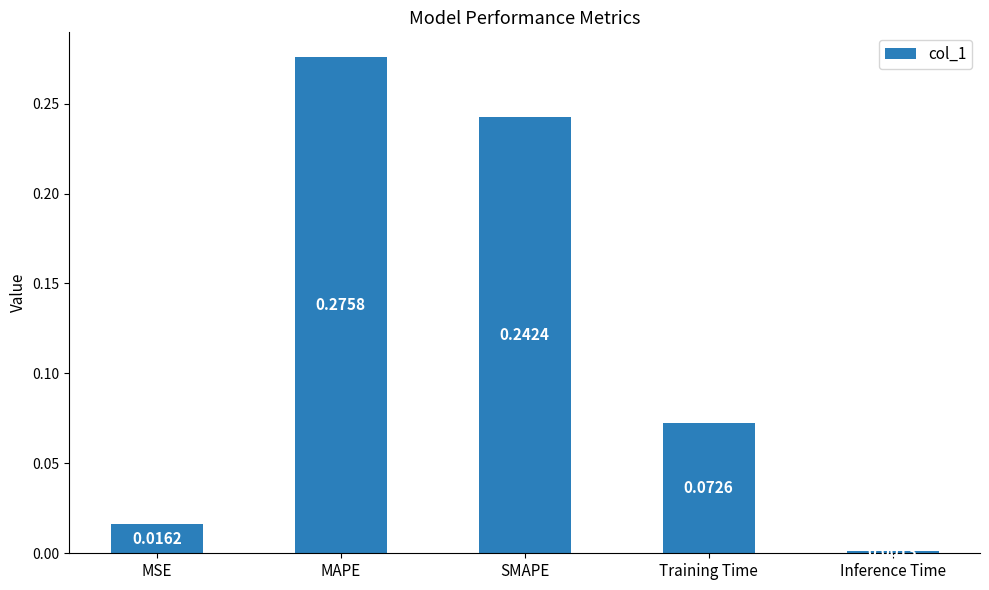

The value at Training Time is 0.0. True or false?

False